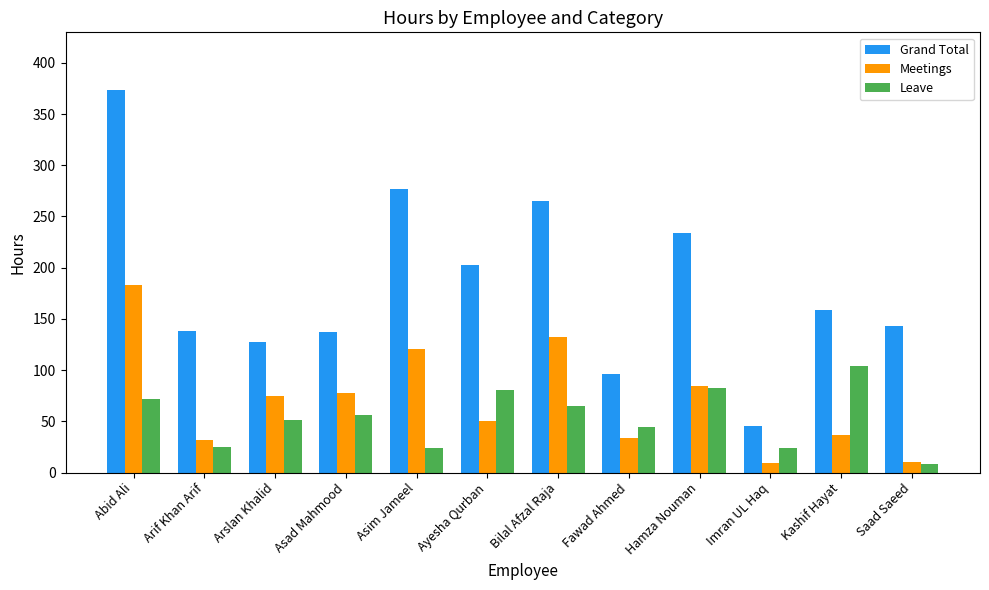

What is the approximate value of Leave at Hamza Nouman?

82.5